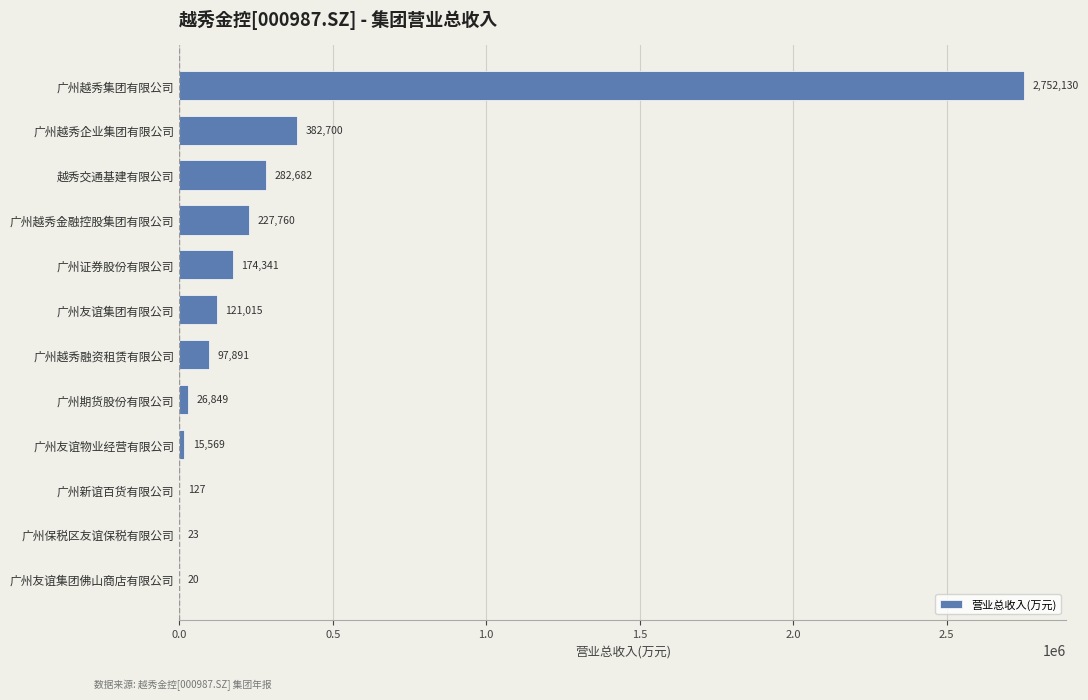

Which has a higher value, 广州越秀金融控股集团有限公司 or 广州友谊集团佛山商店有限公司?

广州越秀金融控股集团有限公司